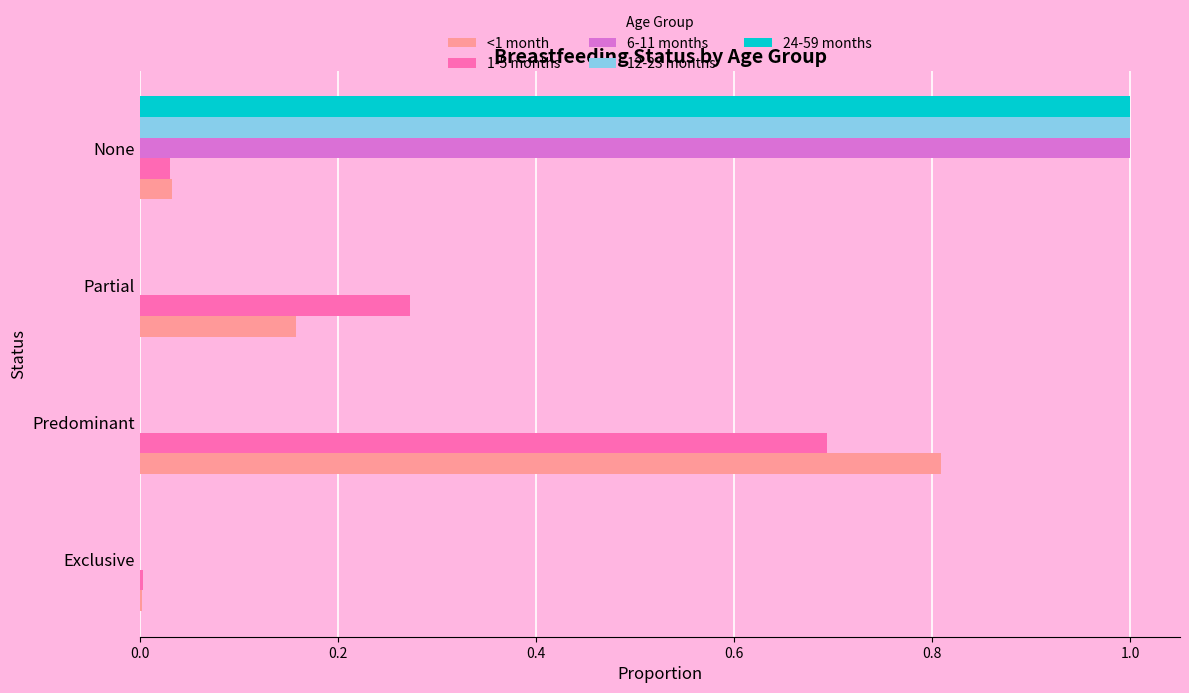

Between Predominant and Partial, which series saw the biggest shift?

<1 month